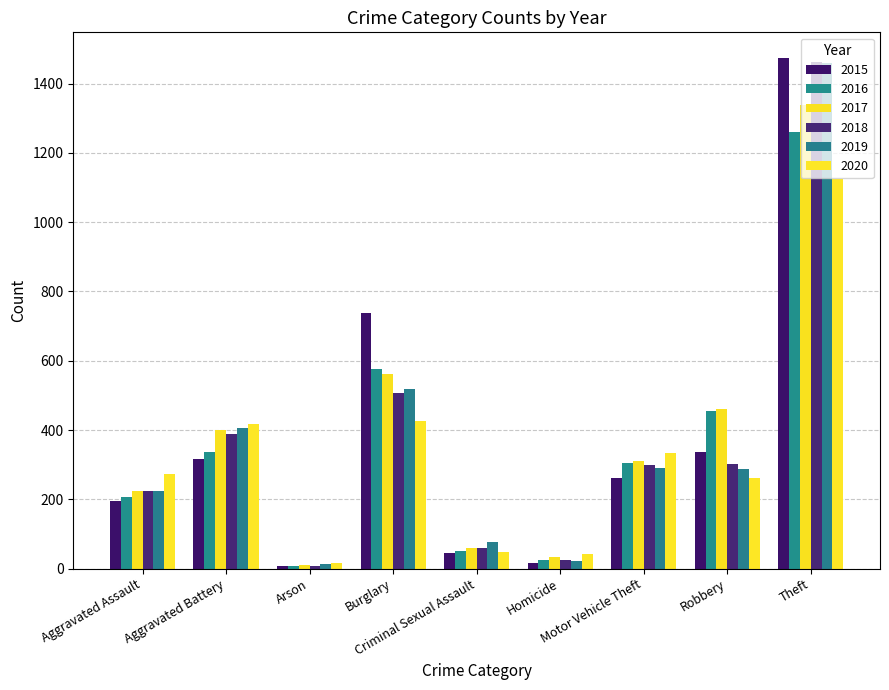

Read the 2017 value at Criminal Sexual Assault, to the nearest 50.

50